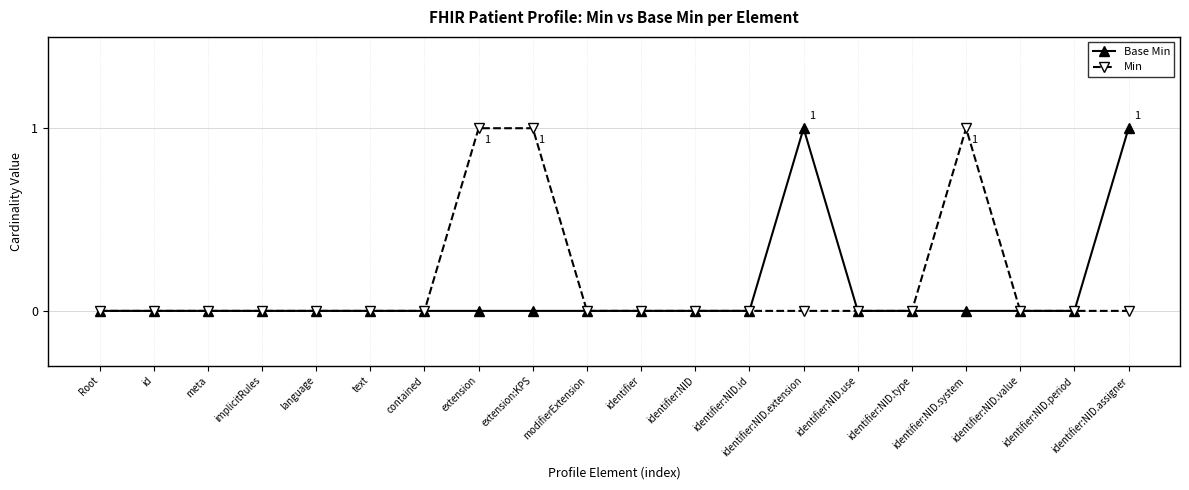

List the series in order of their overall mean, highest first.

Min, Base Min